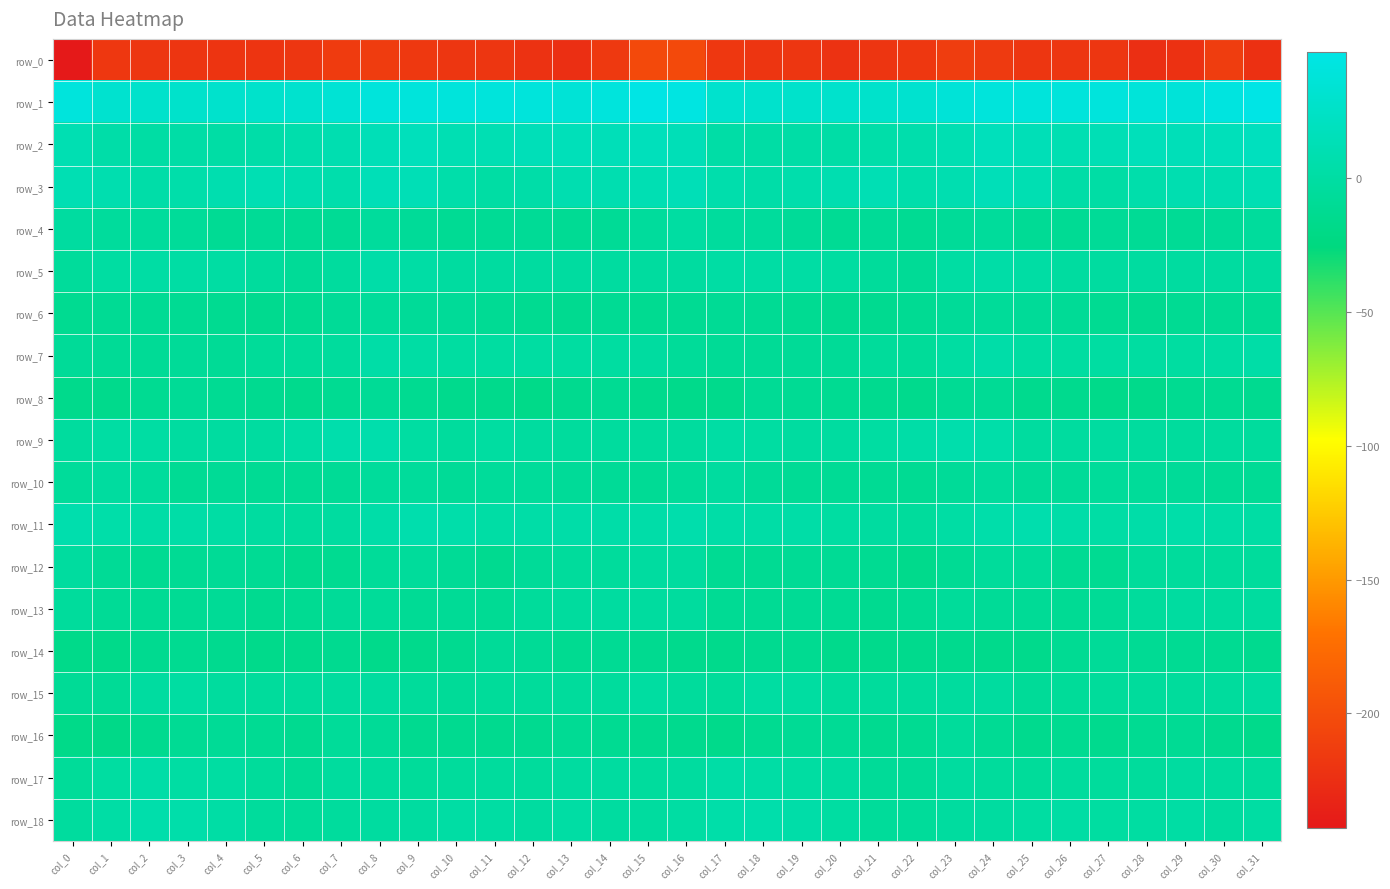

Rank the categories by row_13 value from highest to lowest.

col_29, col_14, col_31, col_15, col_13, col_30, col_16, col_28, col_0, col_12, col_23, col_8, col_7, col_24, col_27, col_1, col_10, col_25, col_4, col_9, col_19, col_26, col_11, col_3, col_17, col_2, col_18, col_20, col_22, col_6, col_21, col_5